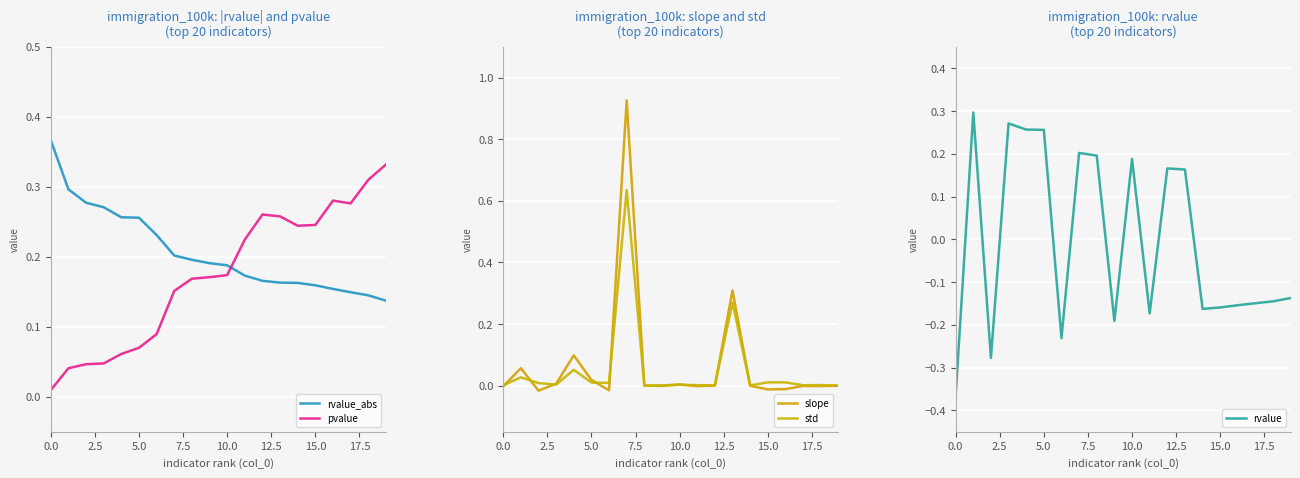

What is the label of the 1st point from the right?

19